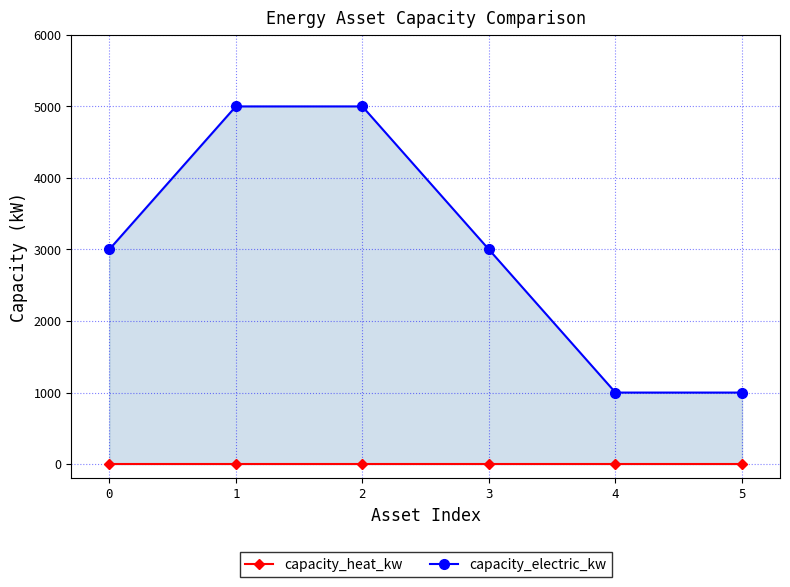

What is the spread (max minus min) of values at 2?

5000